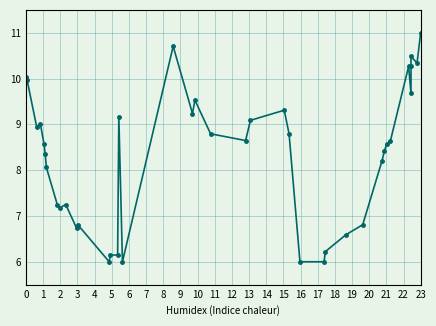

What is the greatest value displayed?

11.0